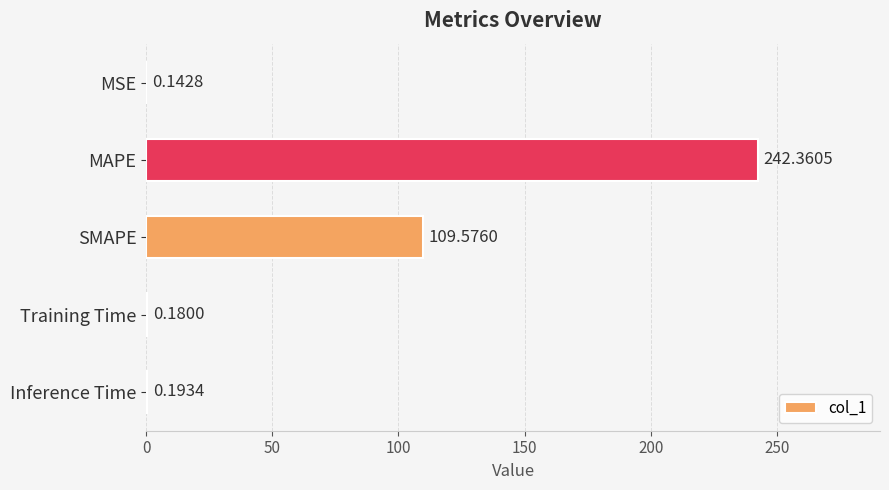

What is the change in value from MAPE to Inference Time?

-242.2